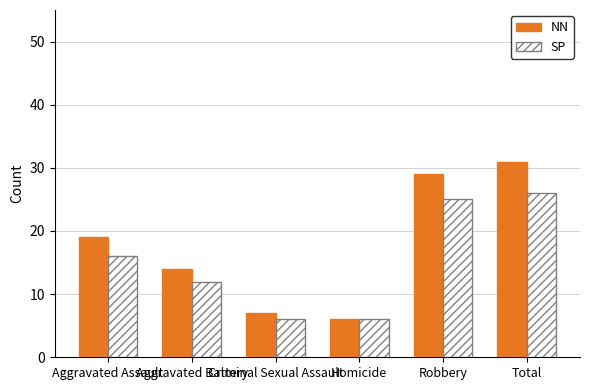

How many bars are there in each group?

2